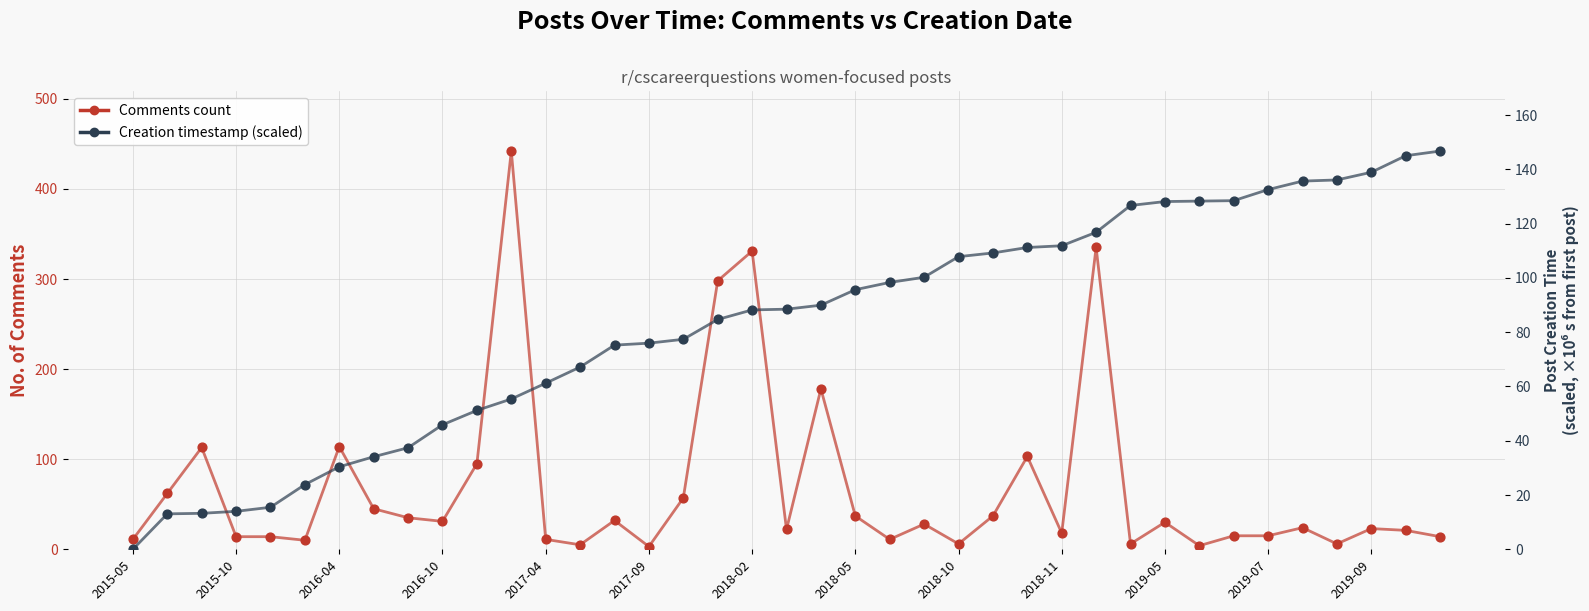

Which series has the widest spread of Y values?

Comments count